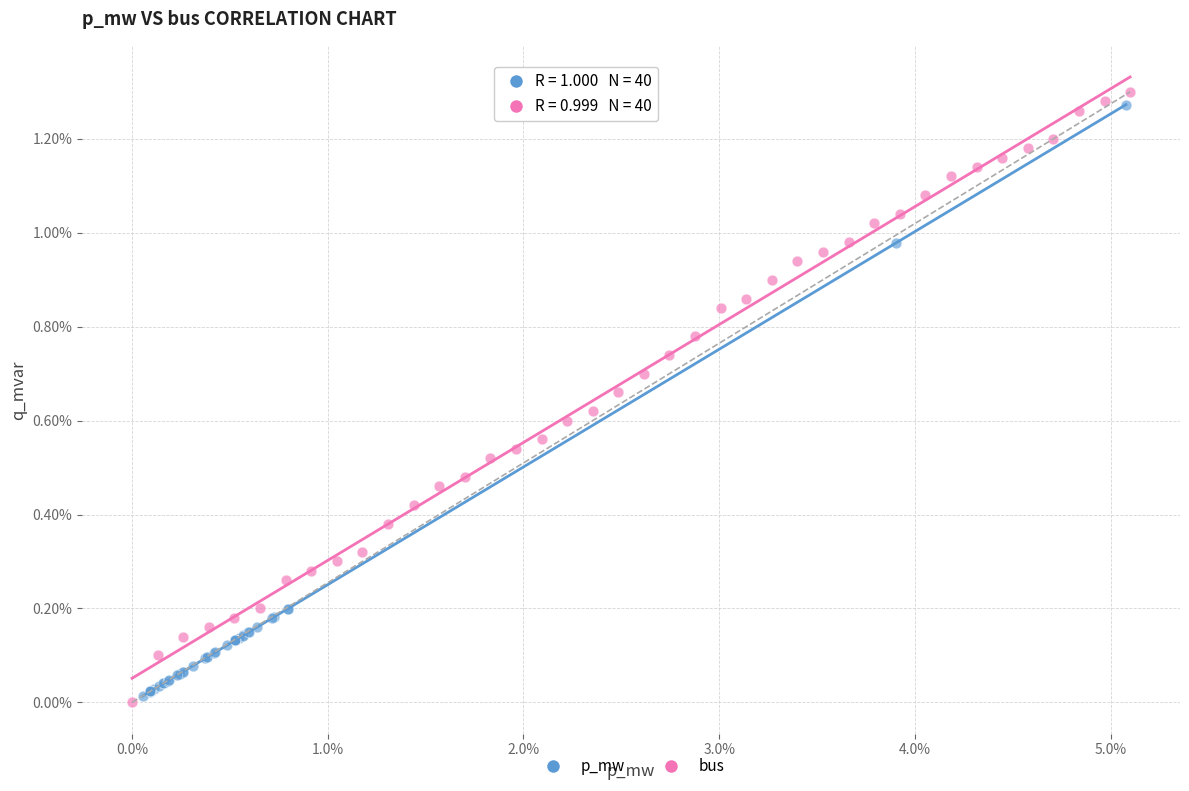

Which series reaches the minimum Y coordinate?

bus